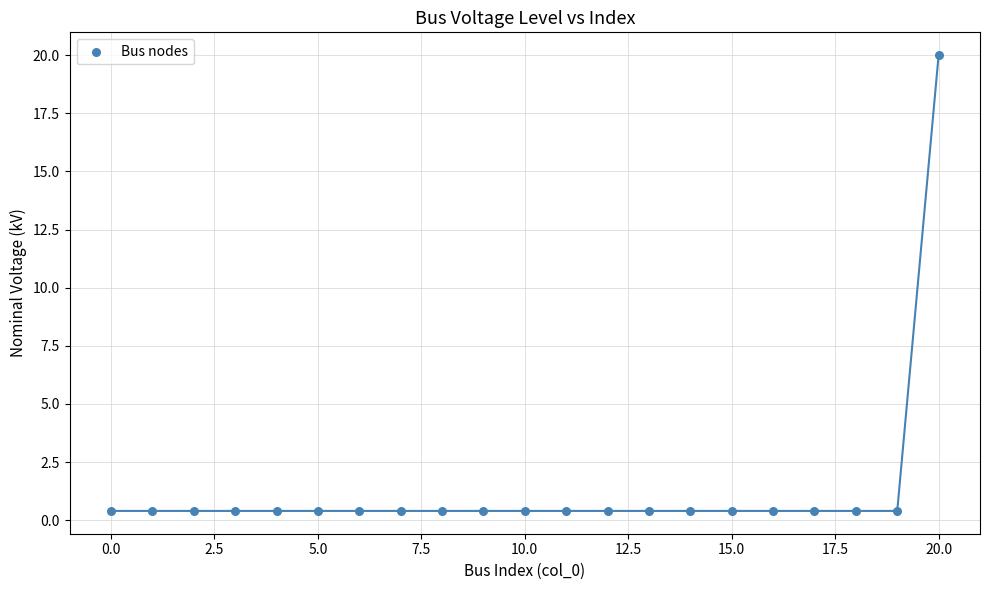

What is the range of Y values (max minus min)?

19.6